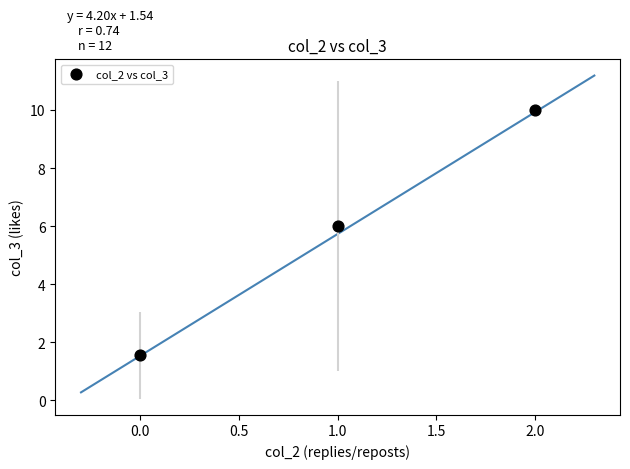

What is the range of Y values (max minus min)?

8.4